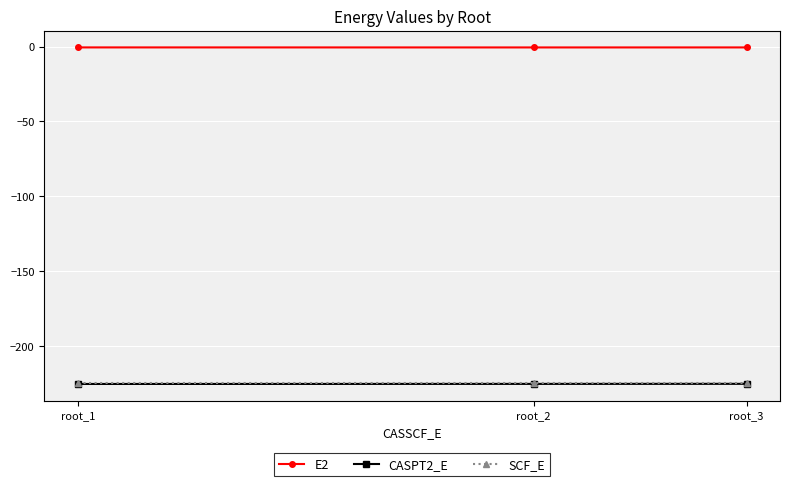

The value of SCF_E at root_1 is -77.7. True or false?

False